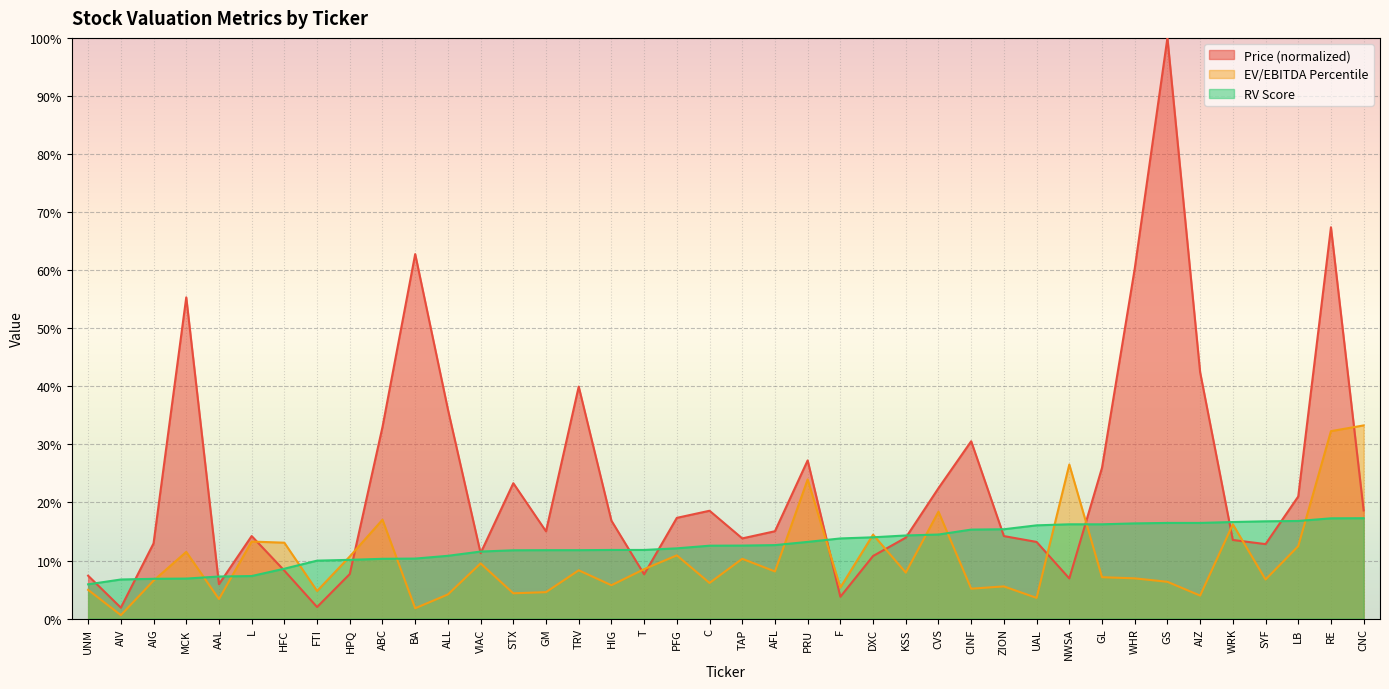

What are all the series names shown in the legend?

Price (normalized), EV/EBITDA Percentile, RV Score